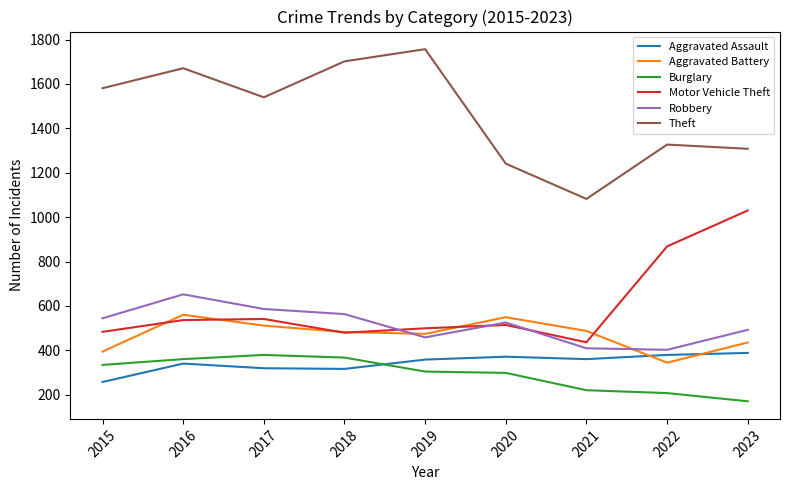

Between 2015 and 2023, which series saw the biggest shift?

Motor Vehicle Theft